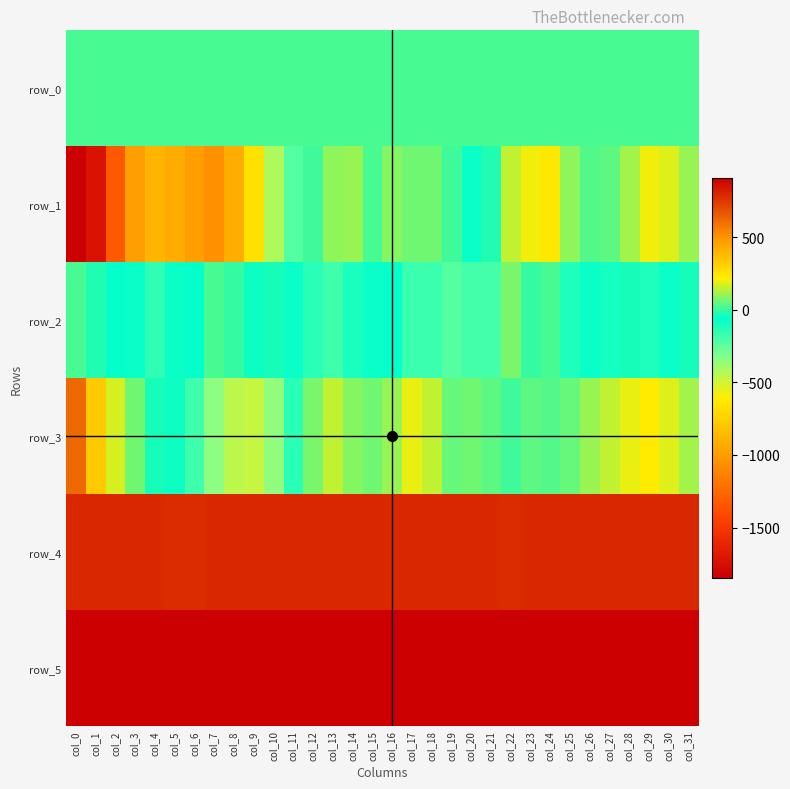

Which series has the widest spread of values?

row_1